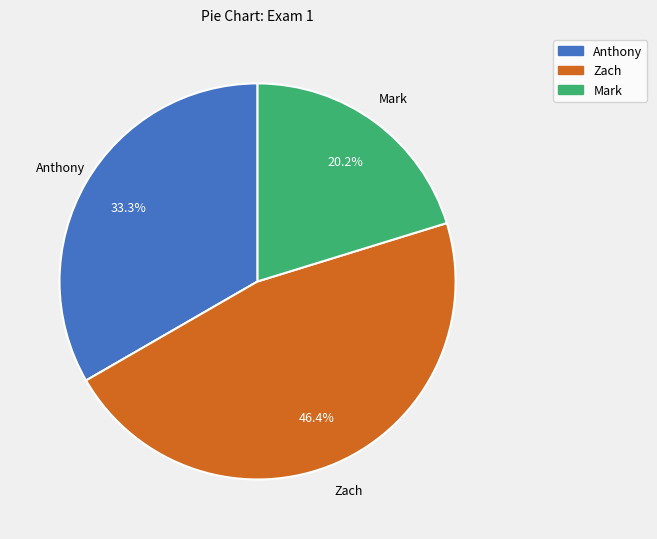

To the nearest percent, what portion does Anthony represent?

33%